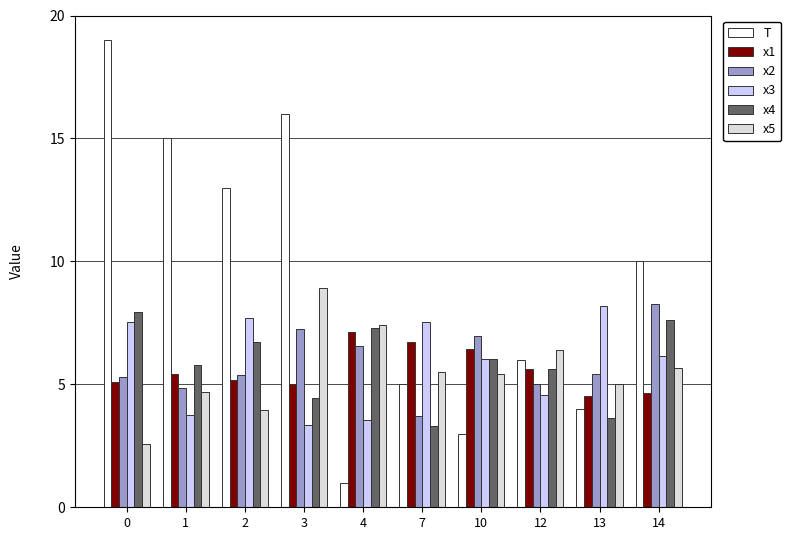

What are all the series names shown in the legend?

T, x1, x2, x3, x4, x5